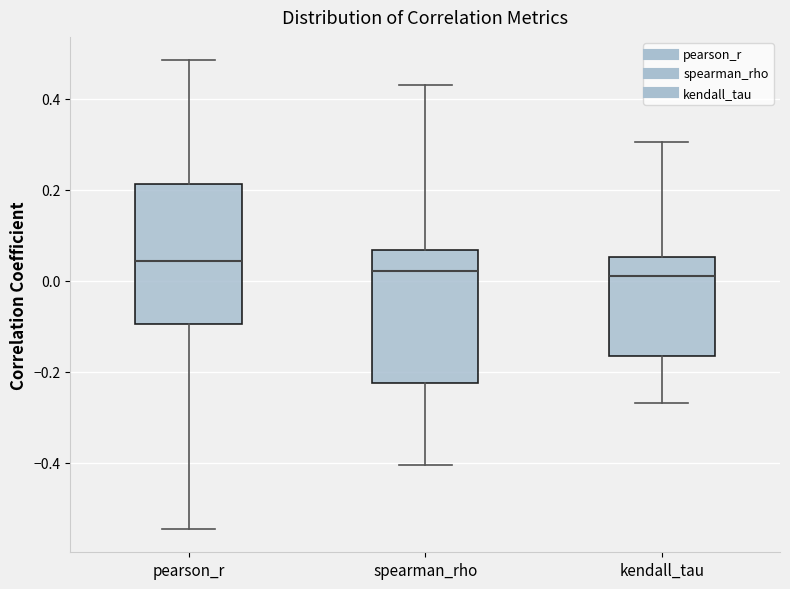

Reading left to right, read every box against the y-axis: the position of its median line, the range the box covers, and the ends of its whiskers. The values are not printed on the chart, so give them approximately, as read against the axis.

pearson_r: median 0.04, box -0.10 to 0.22, whiskers -0.54 to 0.48
spearman_rho: median 0.02, box -0.22 to 0.06, whiskers -0.40 to 0.44
kendall_tau: median 0.02, box -0.16 to 0.06, whiskers -0.26 to 0.30